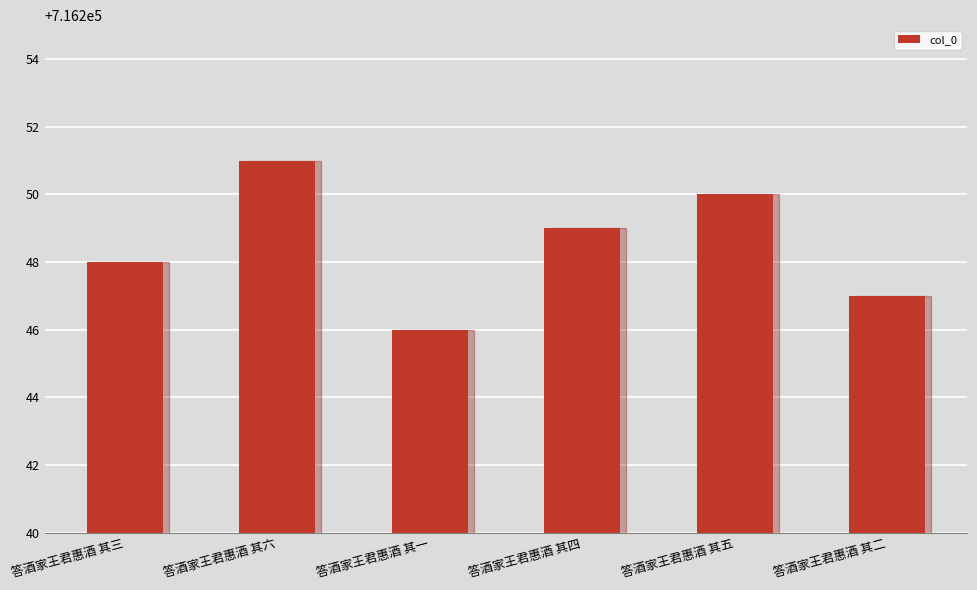

Reading left to right, extract all data points from this chart.

答酒家王君惠酒 其三=716248	答酒家王君惠酒 其六=716251	答酒家王君惠酒 其一=716246	答酒家王君惠酒 其四=716249	答酒家王君惠酒 其五=716250	答酒家王君惠酒 其二=716247